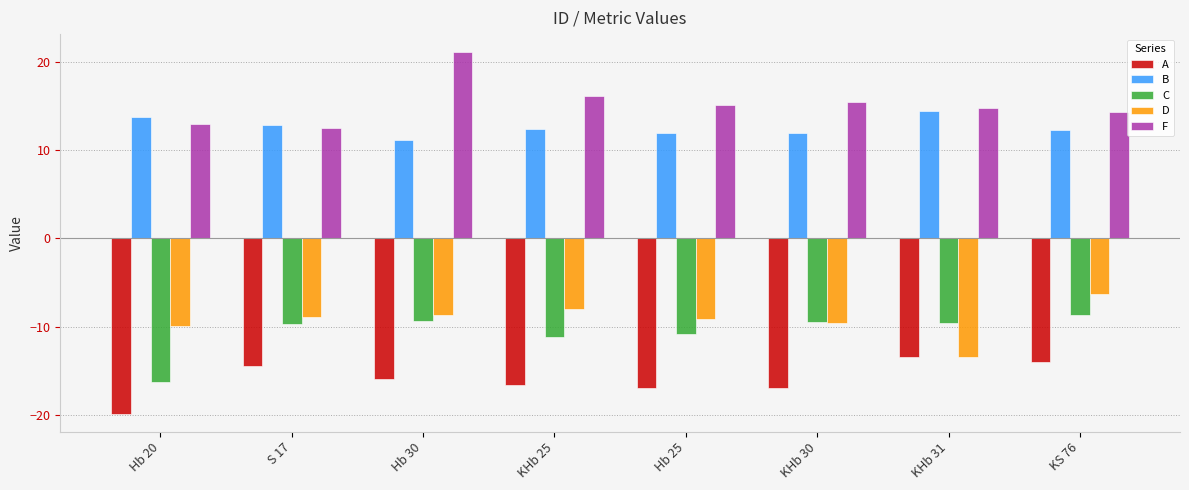

How many bars are there in total?

40